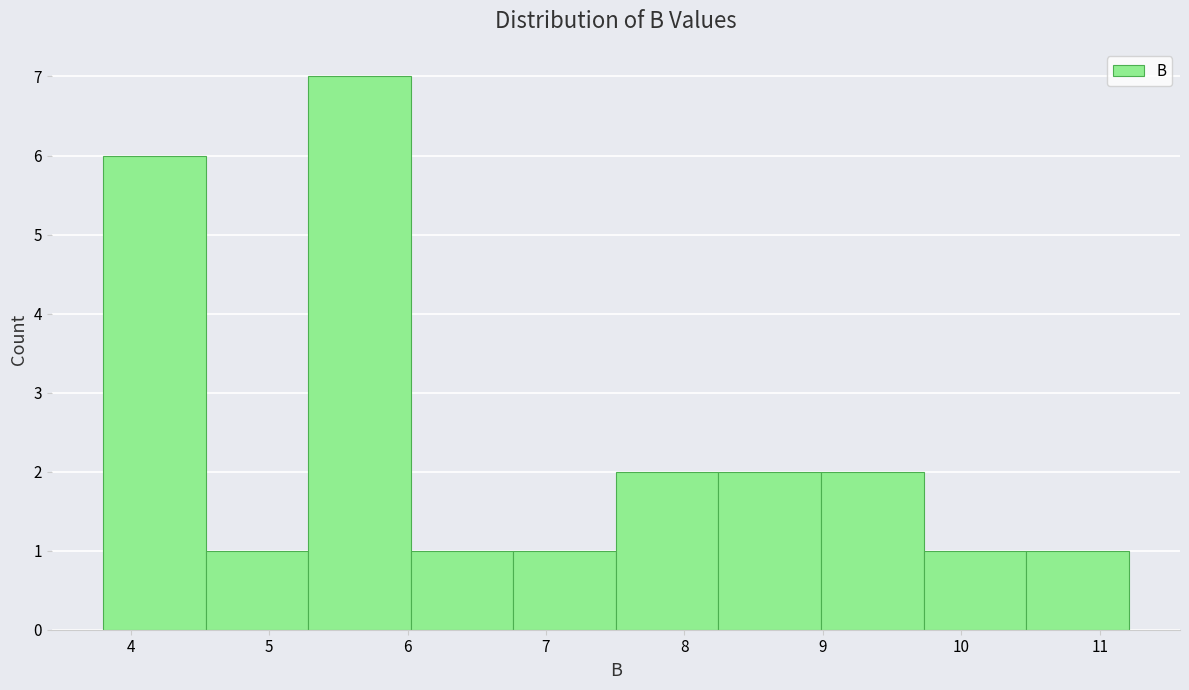

How tall is the bar that spans 9.0 to 9.7 on the x-axis? Neither the bar edges nor the heights are printed on the chart, so give them approximately, as read against the axes.

2